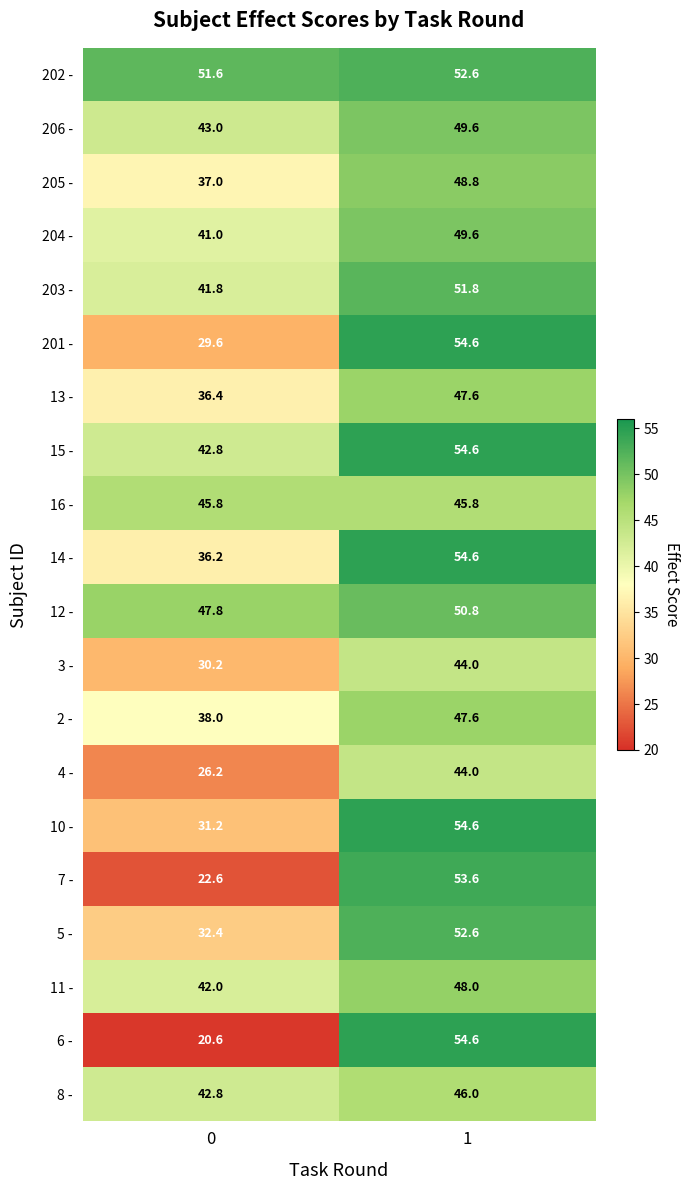

What is the average value of the 14 - series?

45.4